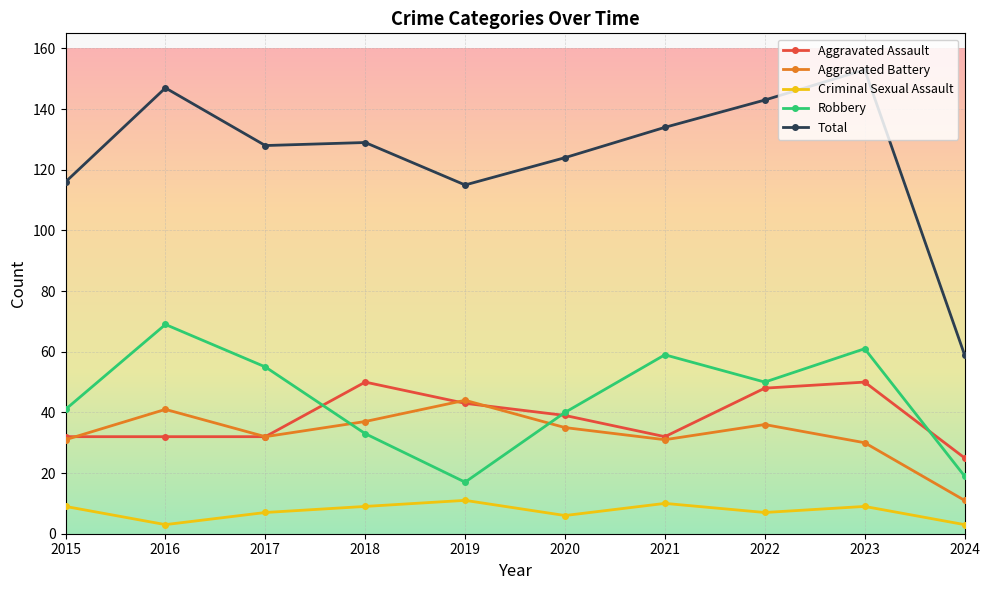

What is the sum of the Criminal Sexual Assault values at 2024 and 2015?

12